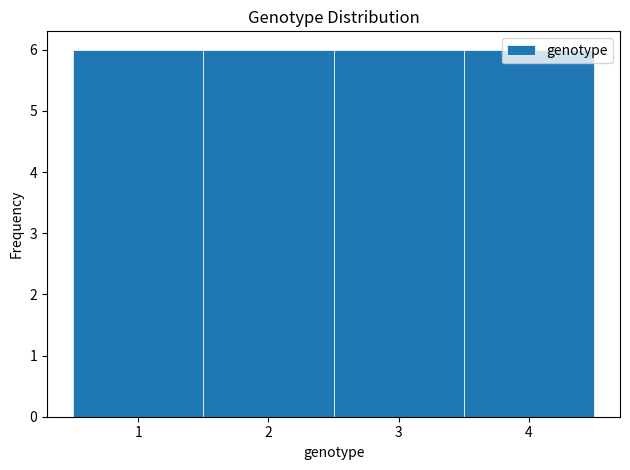

Reading left to right, transcribe this chart: for each bar, give the range it covers on the x-axis and its height. The values are not printed on the chart, so give them approximately, as read against the axis.

0.5 to 1.5: 6
1.5 to 2.5: 6
2.5 to 3.5: 6
3.5 to 4.5: 6